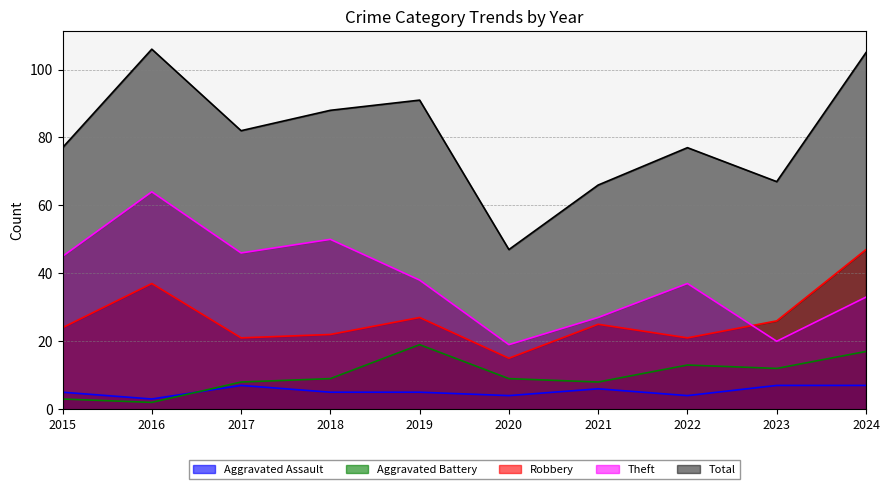

At which category does the chart reach its minimum across all series?

2016